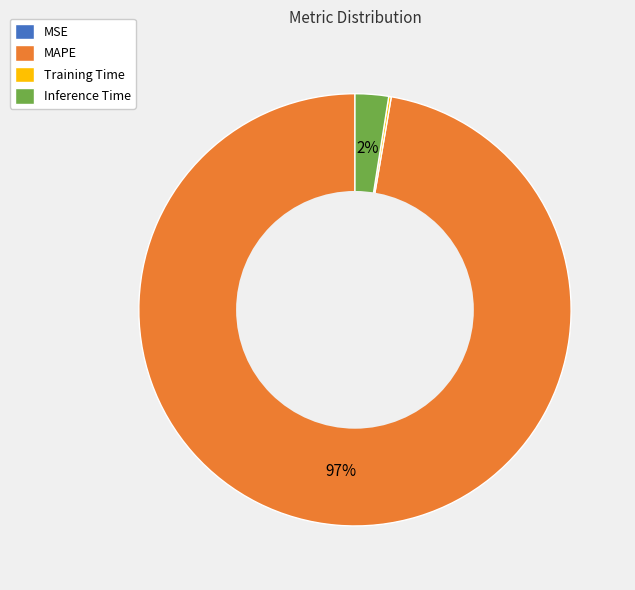

Which category has the biggest portion of the pie?

MAPE